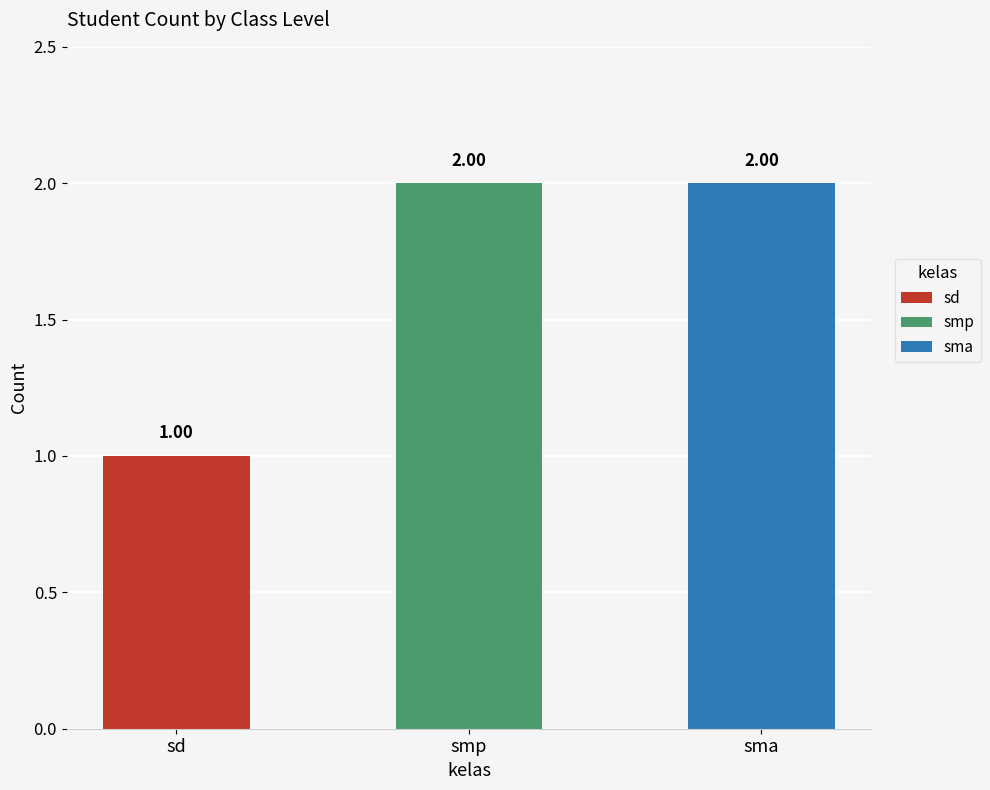

What is the label of the 1st bar from the right?

sma